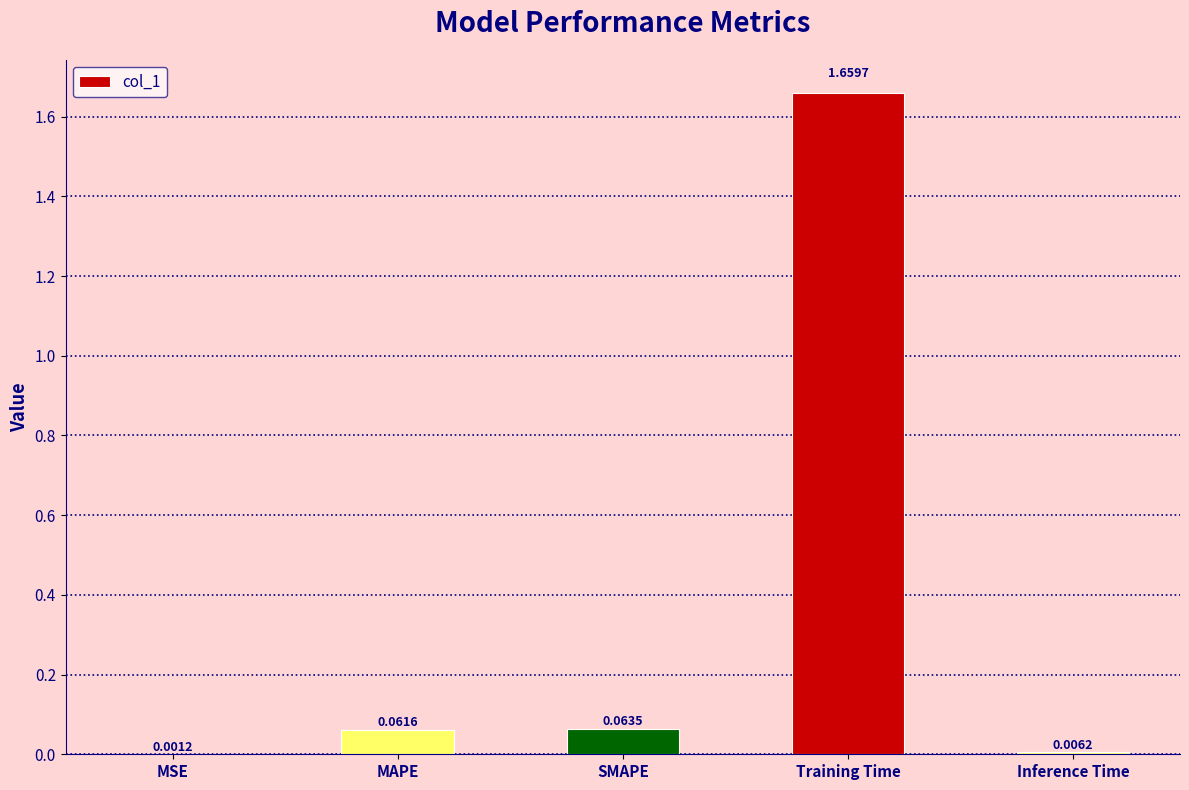

What is the sum of all values?

1.8